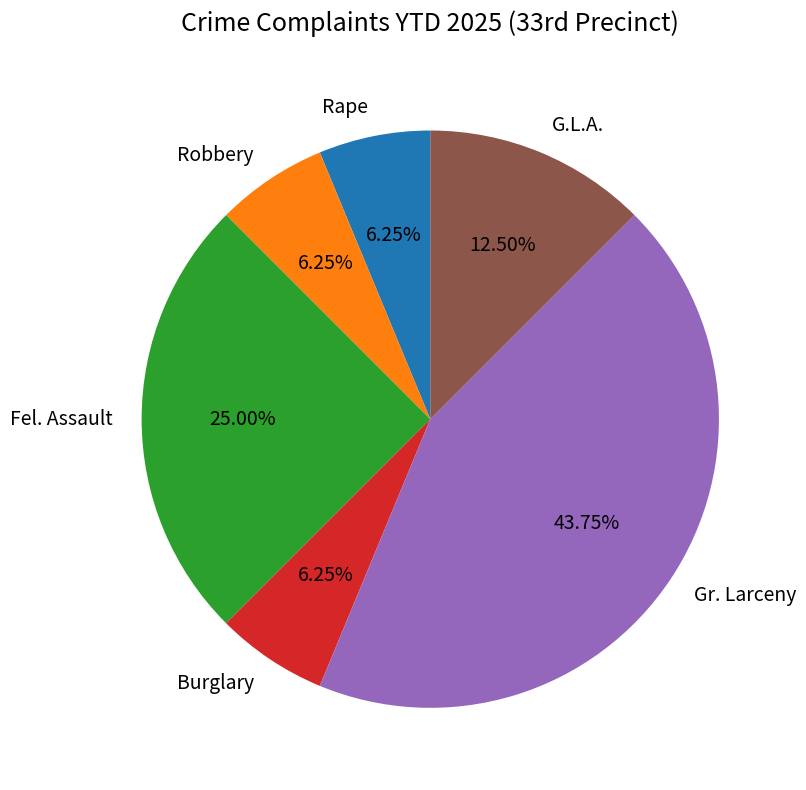

Count the number of slices in the pie.

6